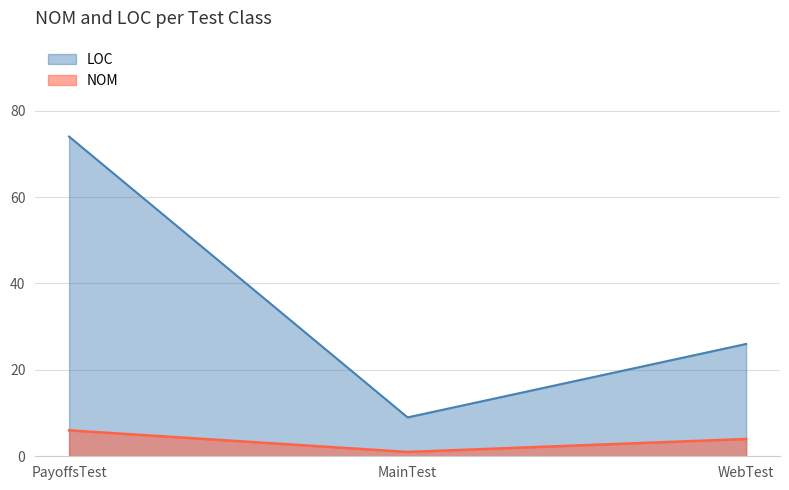

What is the label of the 1st point from the right?

WebTest